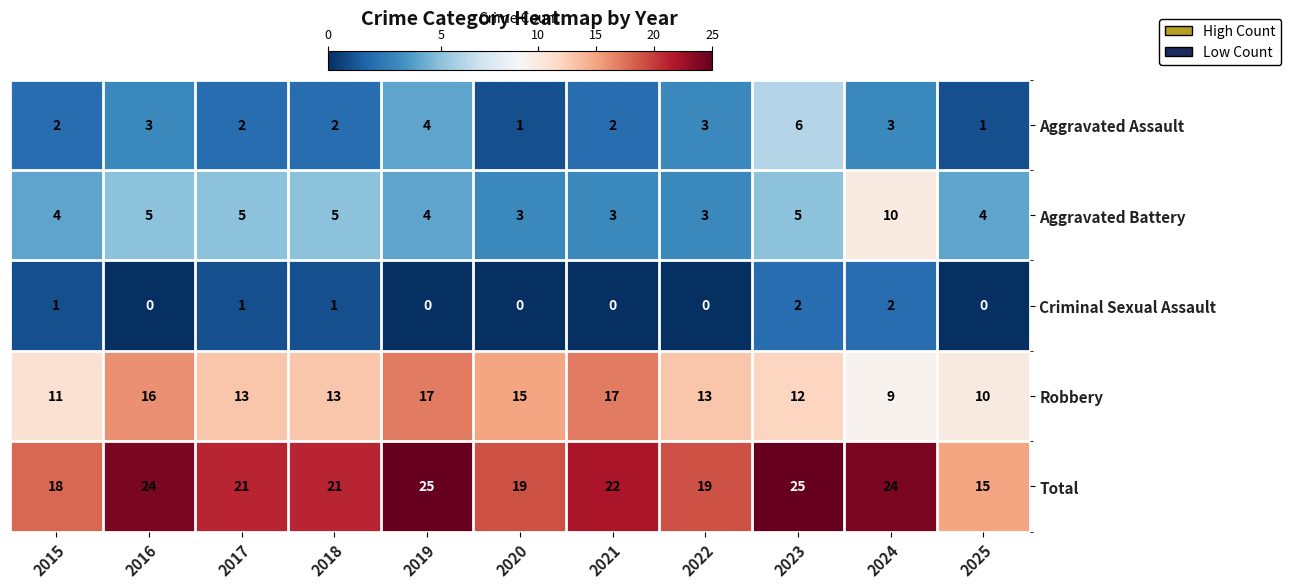

Read the Aggravated Battery value at 2018.

5